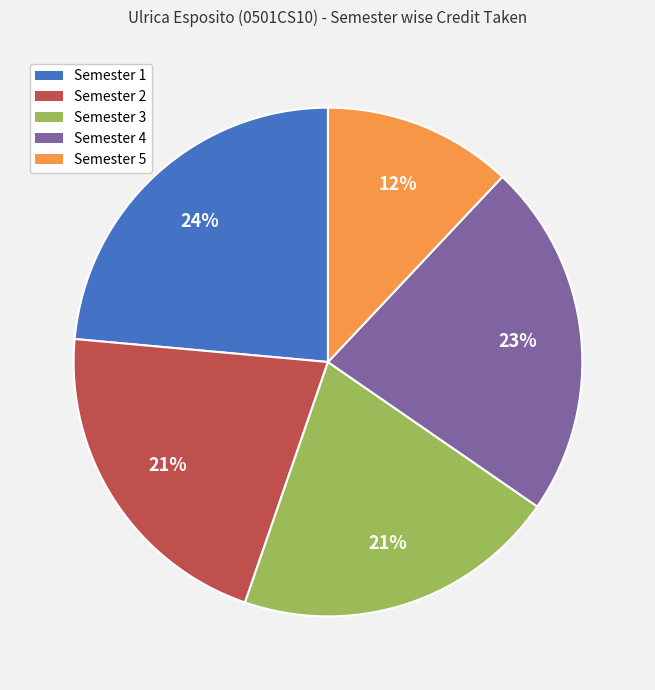

The Semester 4 slice represents 23% of the pie. True or false?

True